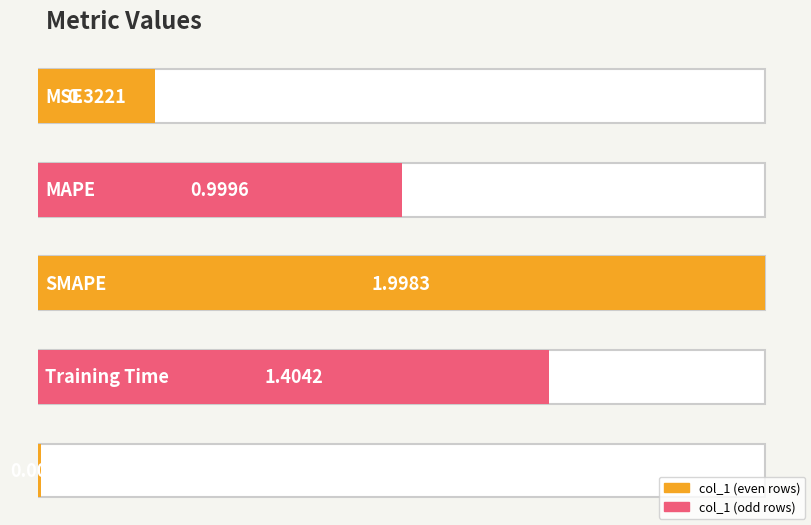

What is the sum of all values?

4.7